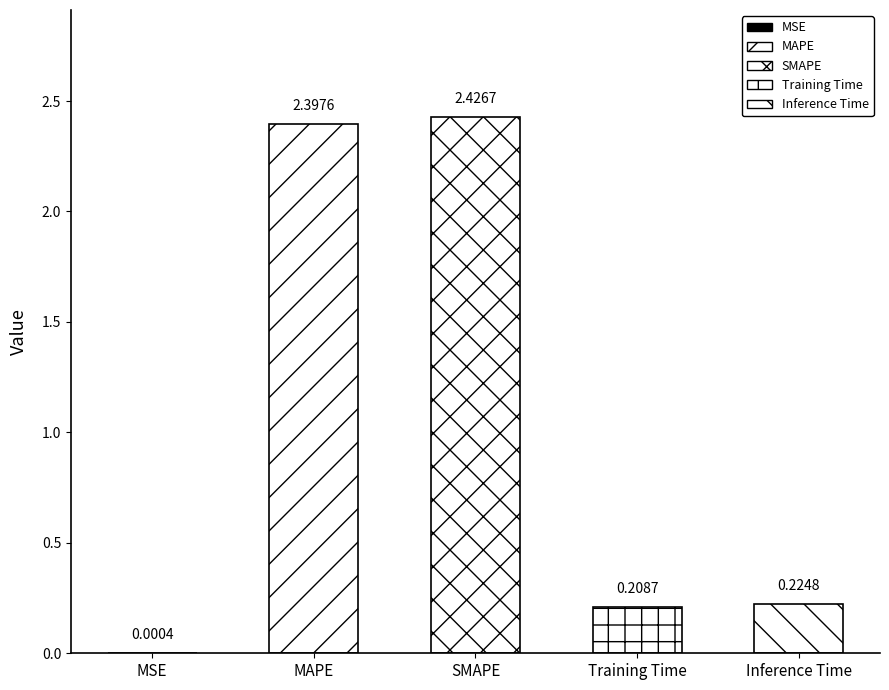

What is the change in value from MAPE to Inference Time?

-2.2